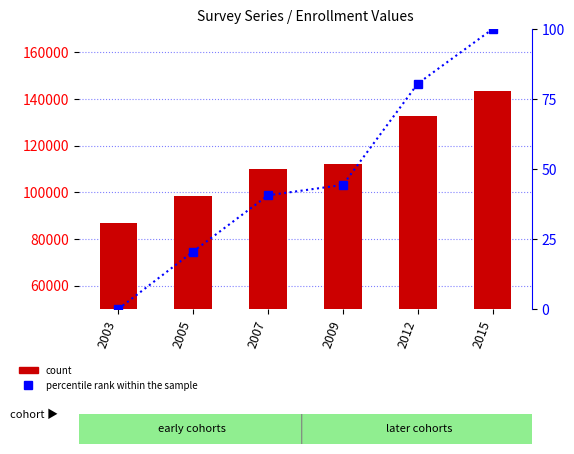

Reading right to left, transcribe all the data shown in this chart.

count: 143545.0	132516.0	112030.0	109931.0	98564.0	86943.0
percentile rank within the sample: 100.0	80.5	44.3	40.6	20.5	0.0